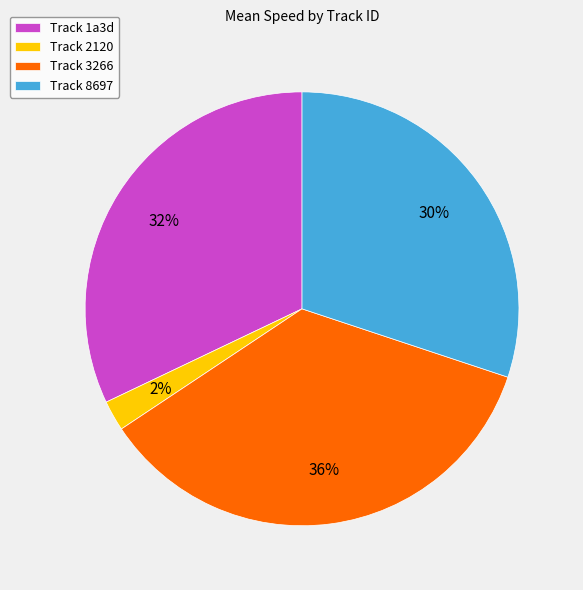

Combined, do Track 3266 and Track 1a3d account for over 50%?

Yes